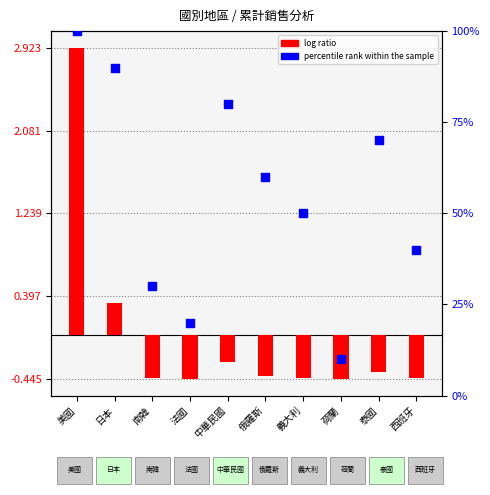

Is the value of percentile rank within the sample at 俄羅斯 greater than the value of log ratio at 荷蘭?

Yes